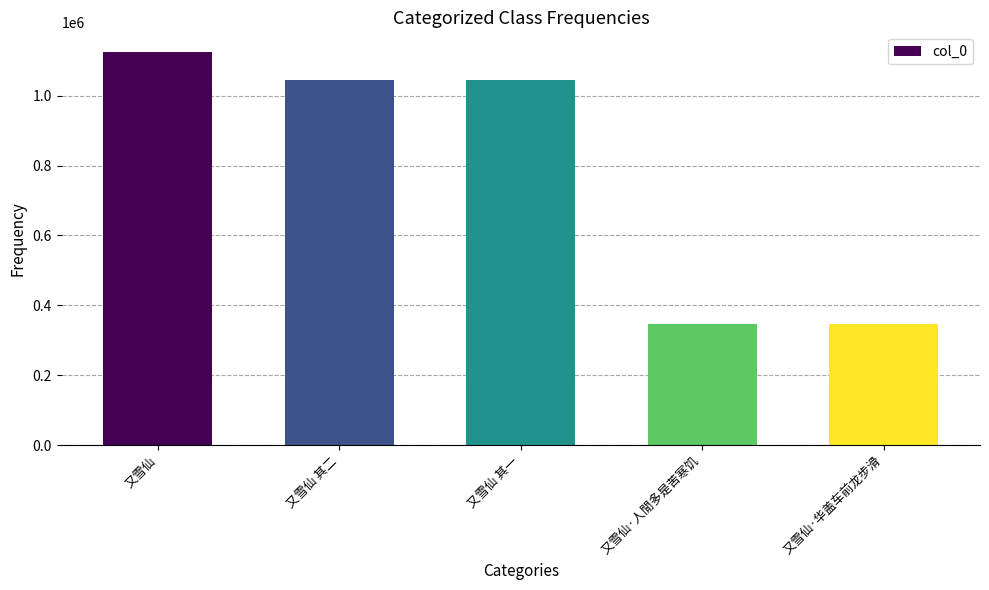

What is the minimum value shown in the chart?

346360